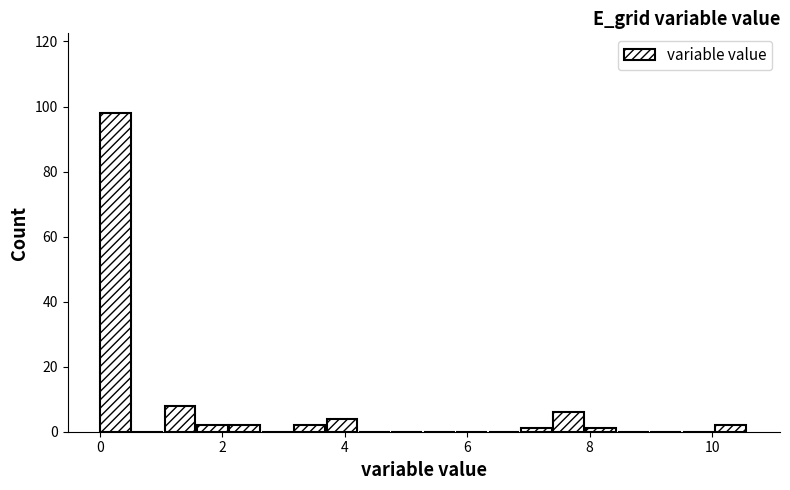

Around what value on the x-axis is the tallest bar? Give the approximate position of its centre, as read against the axis.

0.2